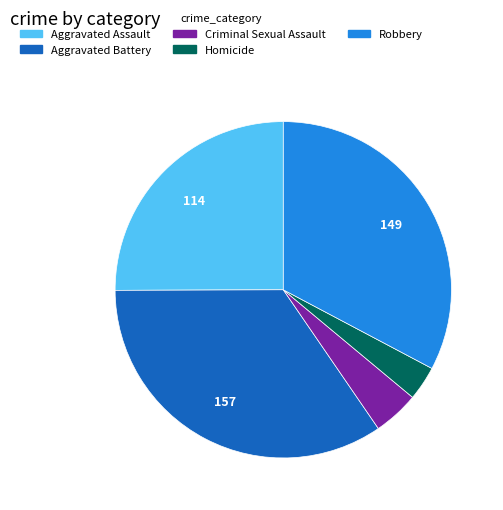

Is there any slice that represents more than half of the pie?

No